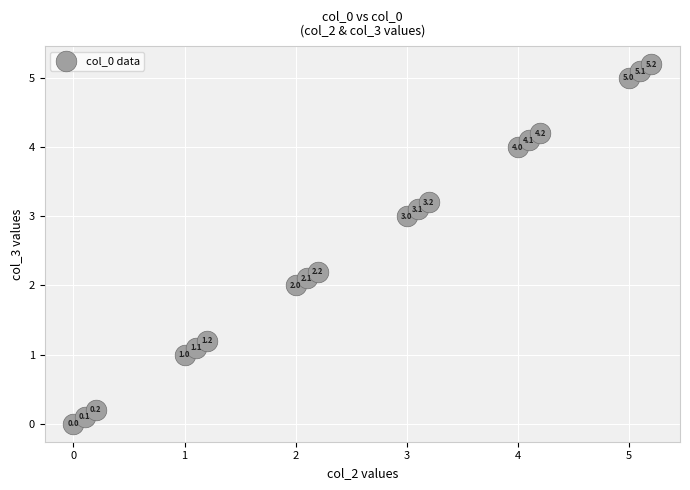

What Y value in the scatter plot is closest to 2?

2.0